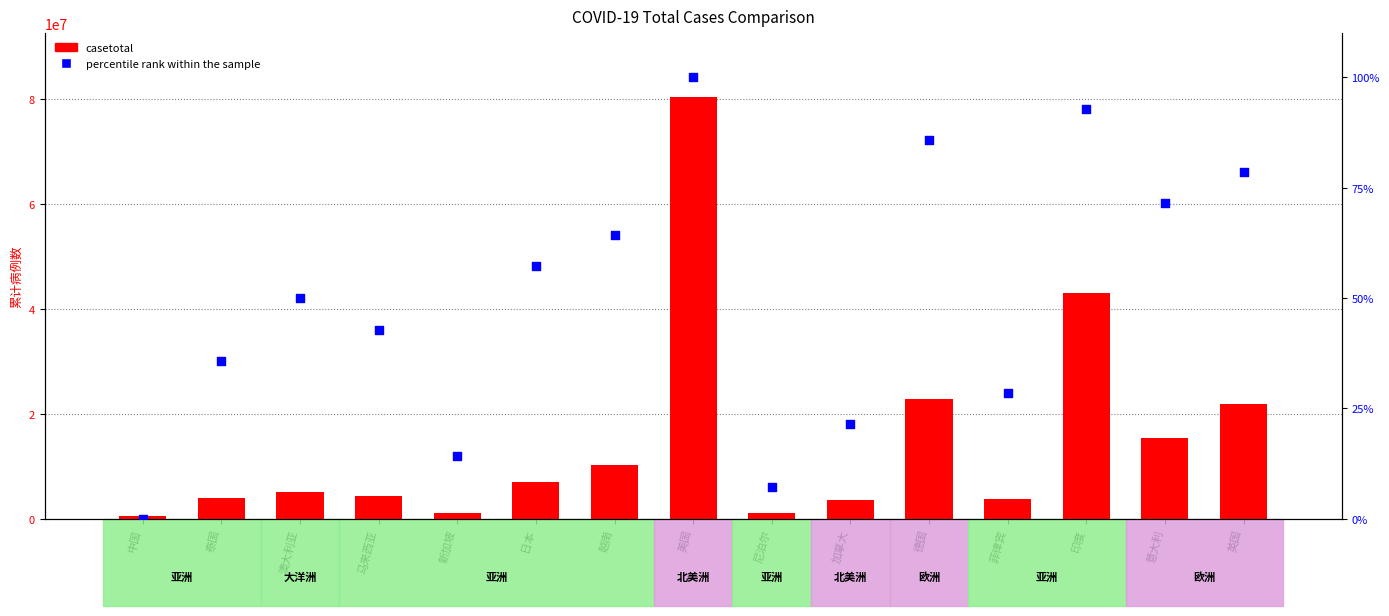

What is the total value across all series at 澳大利亚?

5107661.0